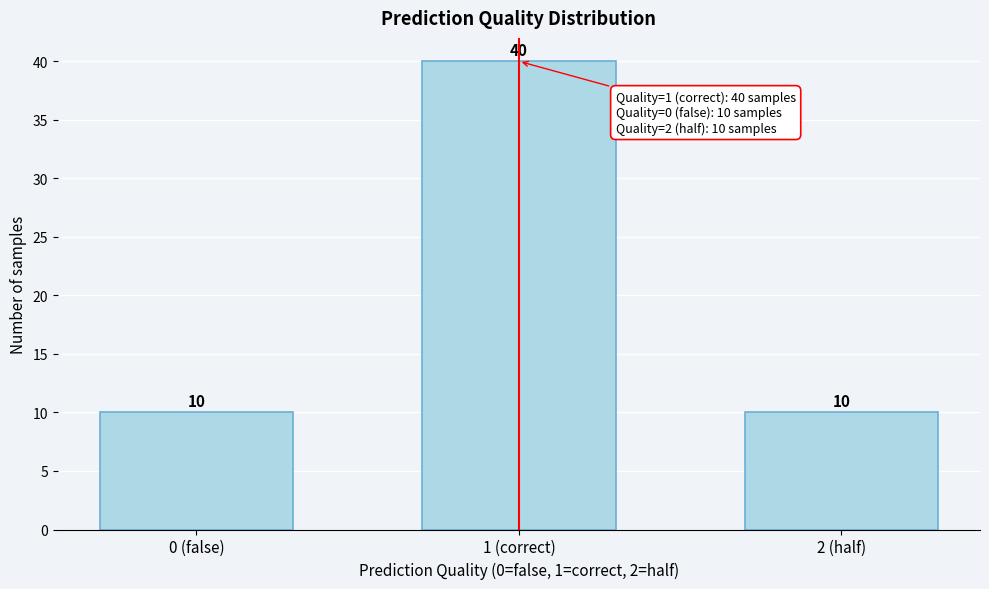

Reading right to left, list all the values displayed in this chart.

10	40	10